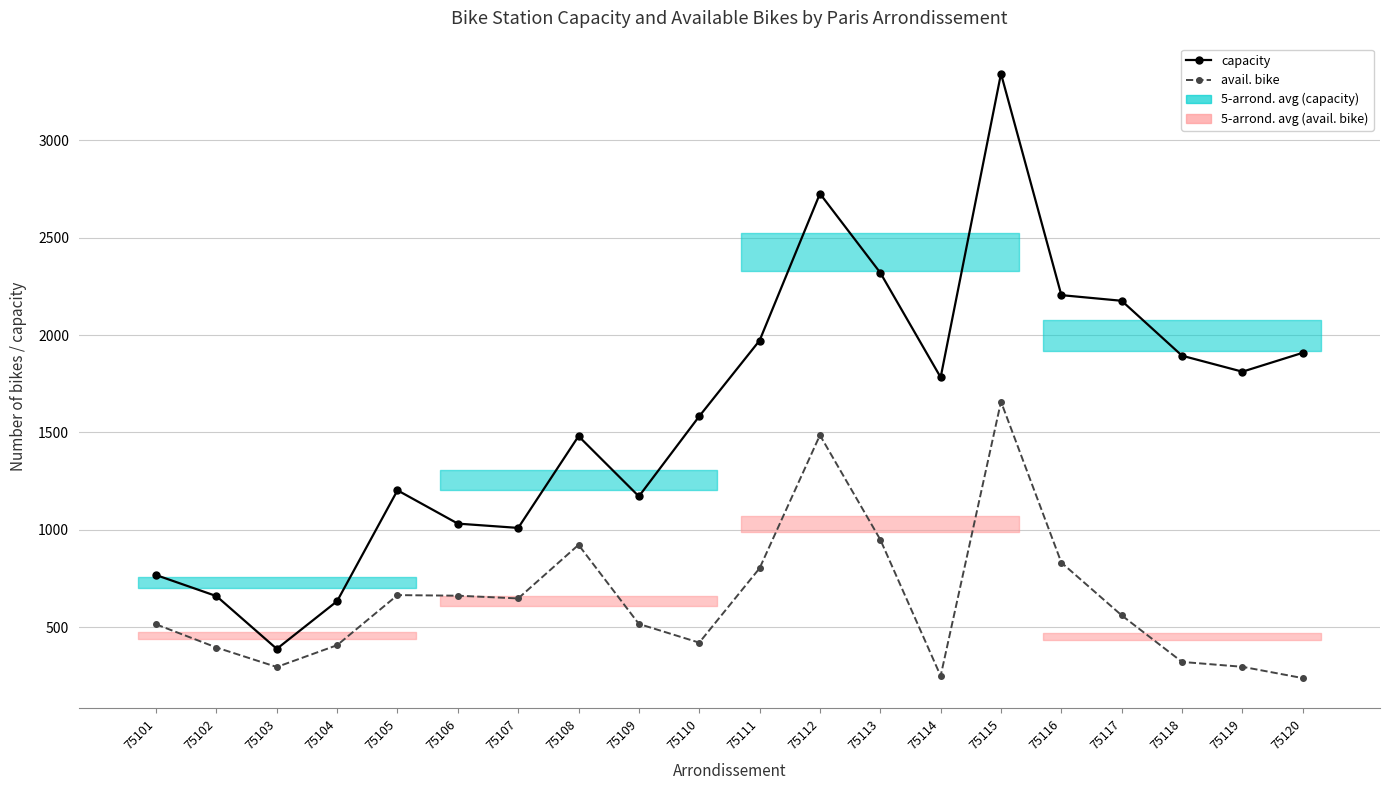

What is the sum of the avail. bike values at 75114 and 75115?

1908